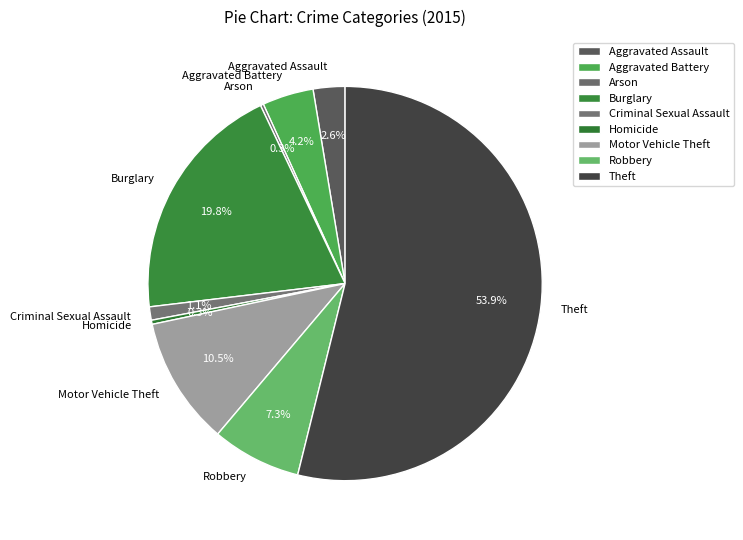

What is the ratio of the value at Homicide to the value at Criminal Sexual Assault?

0.3